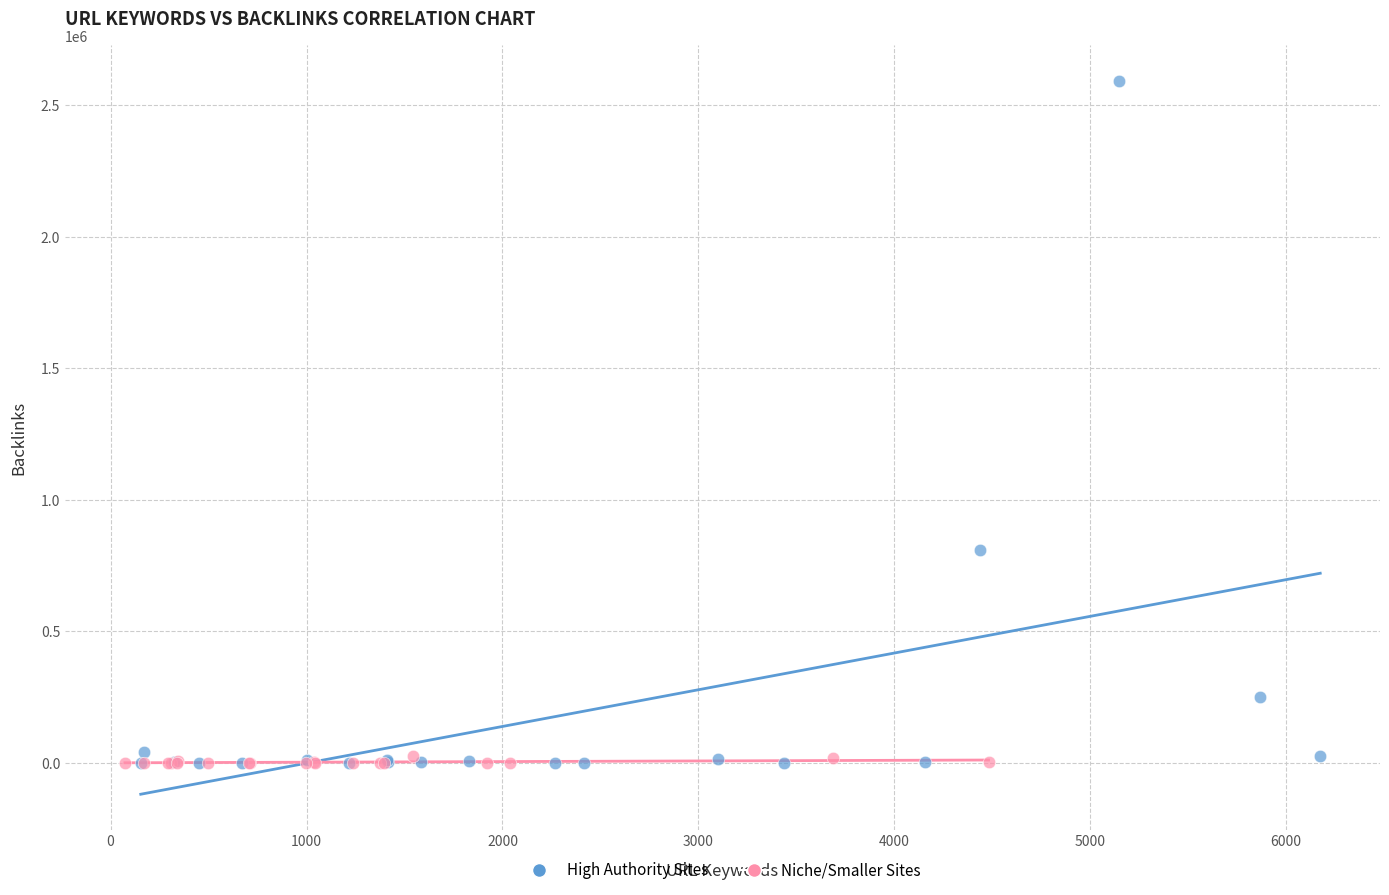

Which series reaches the maximum Y coordinate?

High Authority Sites